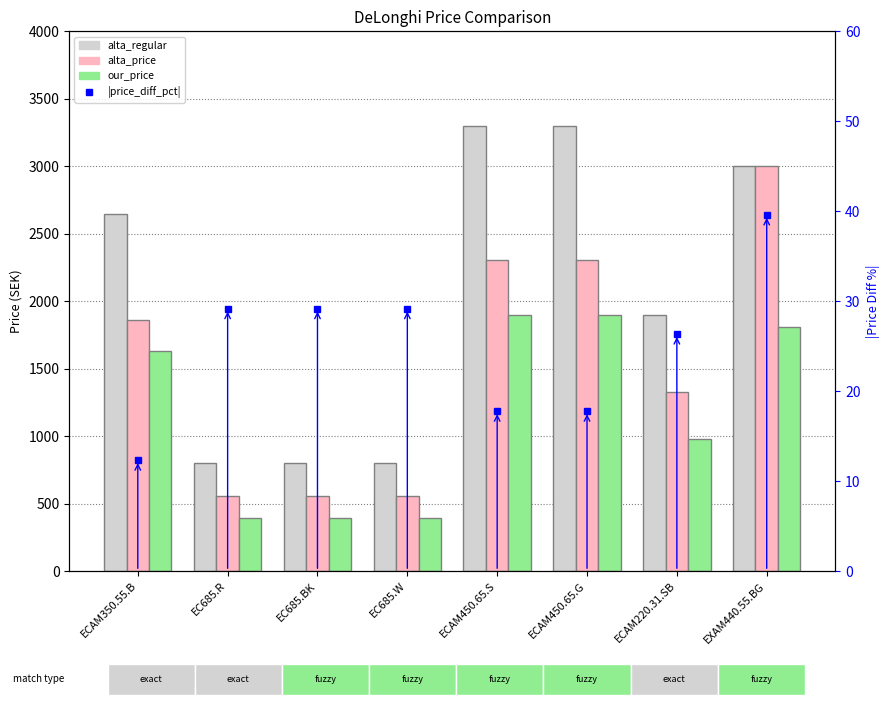

At which label is our_price closest to 1147?

ECAM220.31.SB